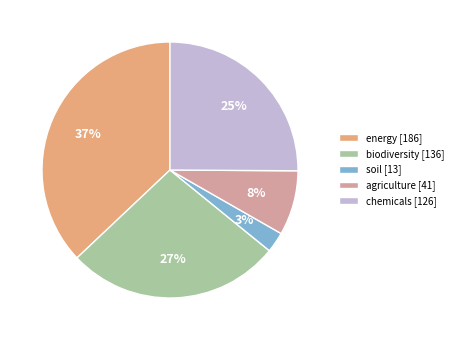

Which category has the biggest portion of the pie?

energy